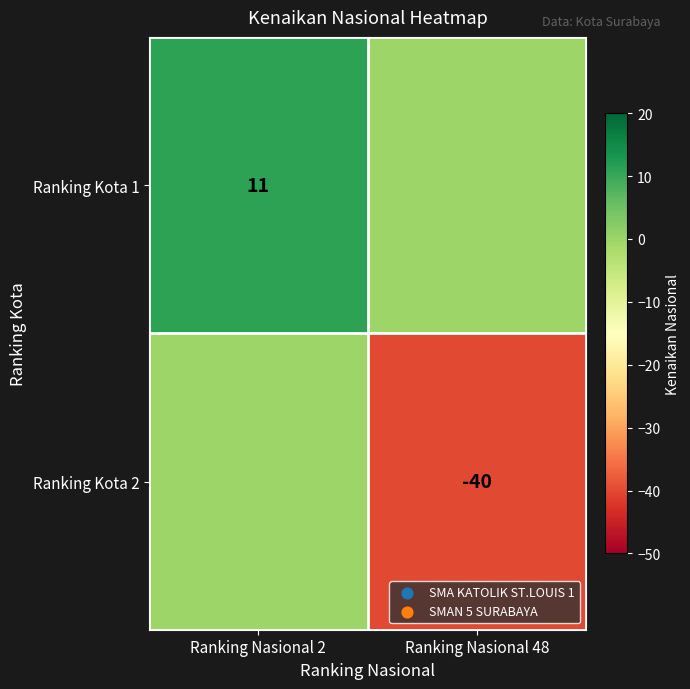

Is it true that Ranking Kota 1 equals 11 at Ranking Nasional 2?

True